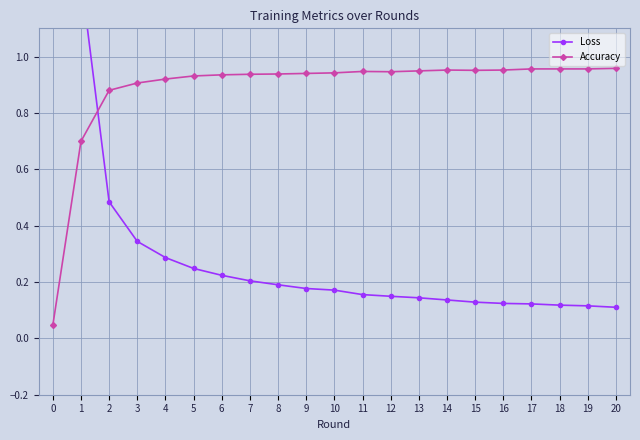

Reading right to left, list all the values displayed in this chart.

Loss: 20=0.1	19=0.1	18=0.1	17=0.1	16=0.1	15=0.1	14=0.1	13=0.1	12=0.1	11=0.2	10=0.2	9=0.2	8=0.2	7=0.2	6=0.2	5=0.2	4=0.3	3=0.3	2=0.5	1=1.3	0=2.3
Accuracy: 20=1.0	19=1.0	18=1.0	17=1.0	16=1.0	15=1.0	14=1.0	13=0.9	12=0.9	11=0.9	10=0.9	9=0.9	8=0.9	7=0.9	6=0.9	5=0.9	4=0.9	3=0.9	2=0.9	1=0.7	0=0.0